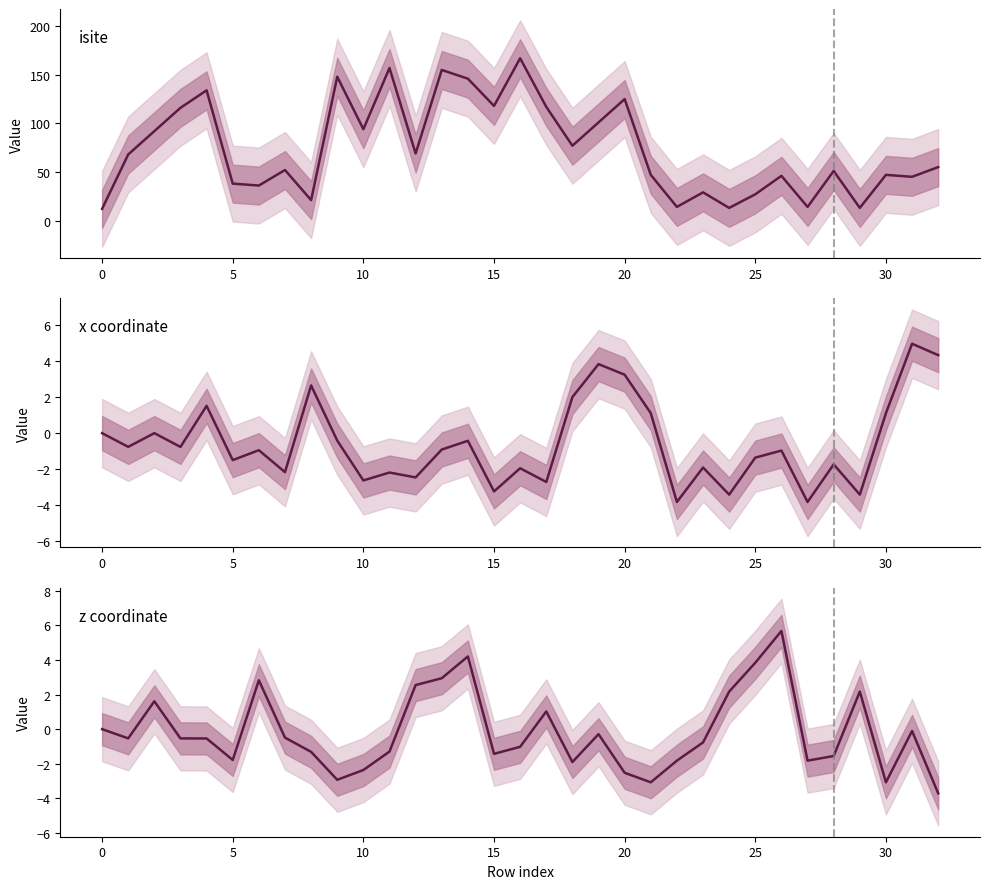

How many values in the isite series are below 55?

16